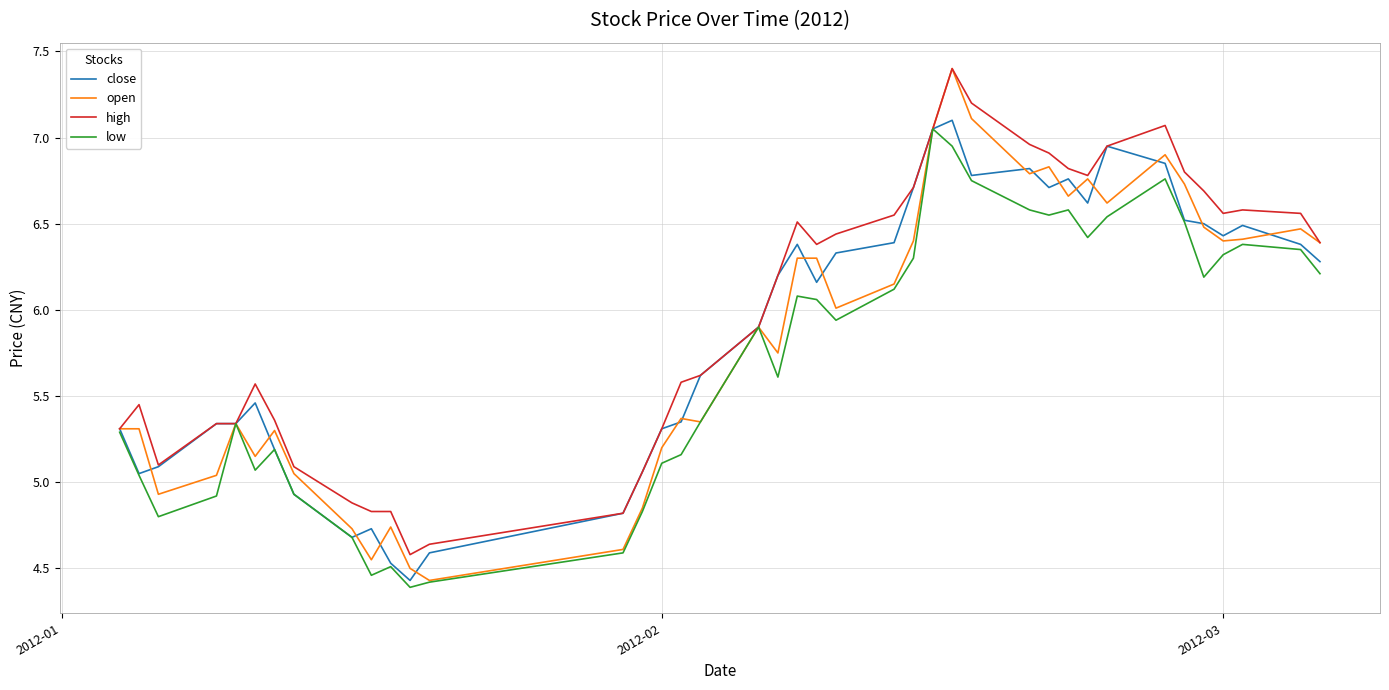

What are all the series names shown in the legend?

close, open, high, low